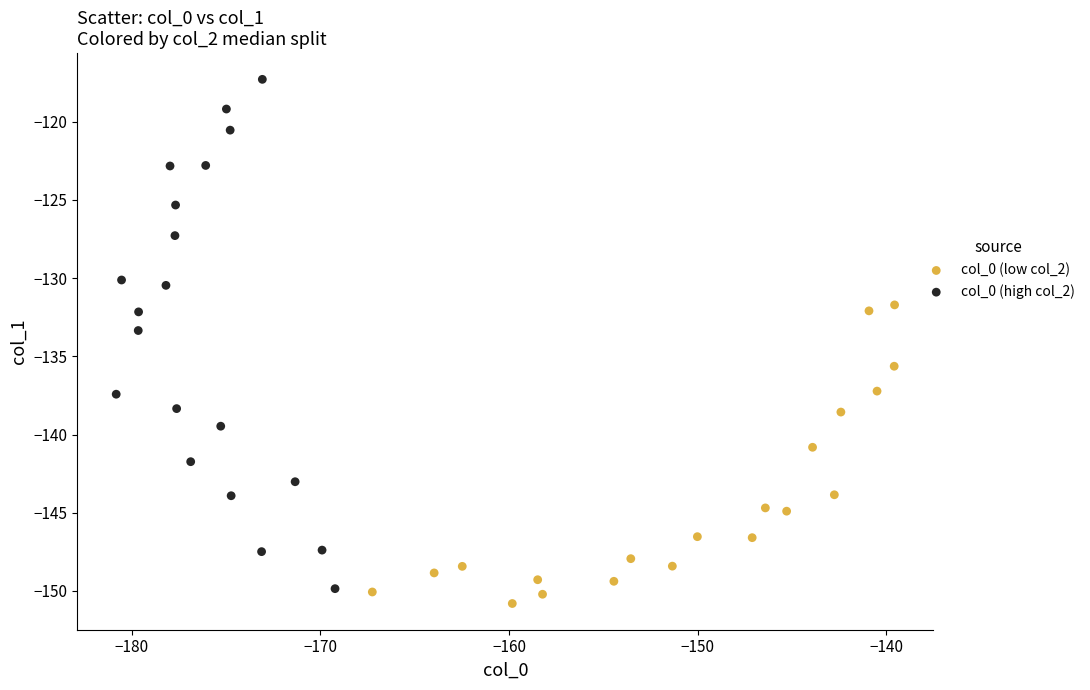

Which series has the widest spread of Y values?

col_0 (high col_2)